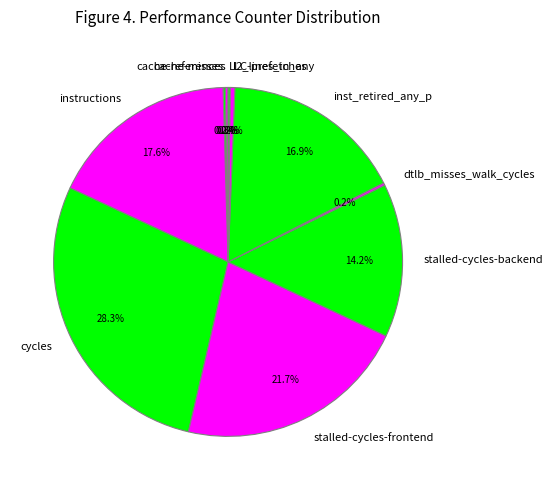

What is the largest slice in the pie chart?

cycles